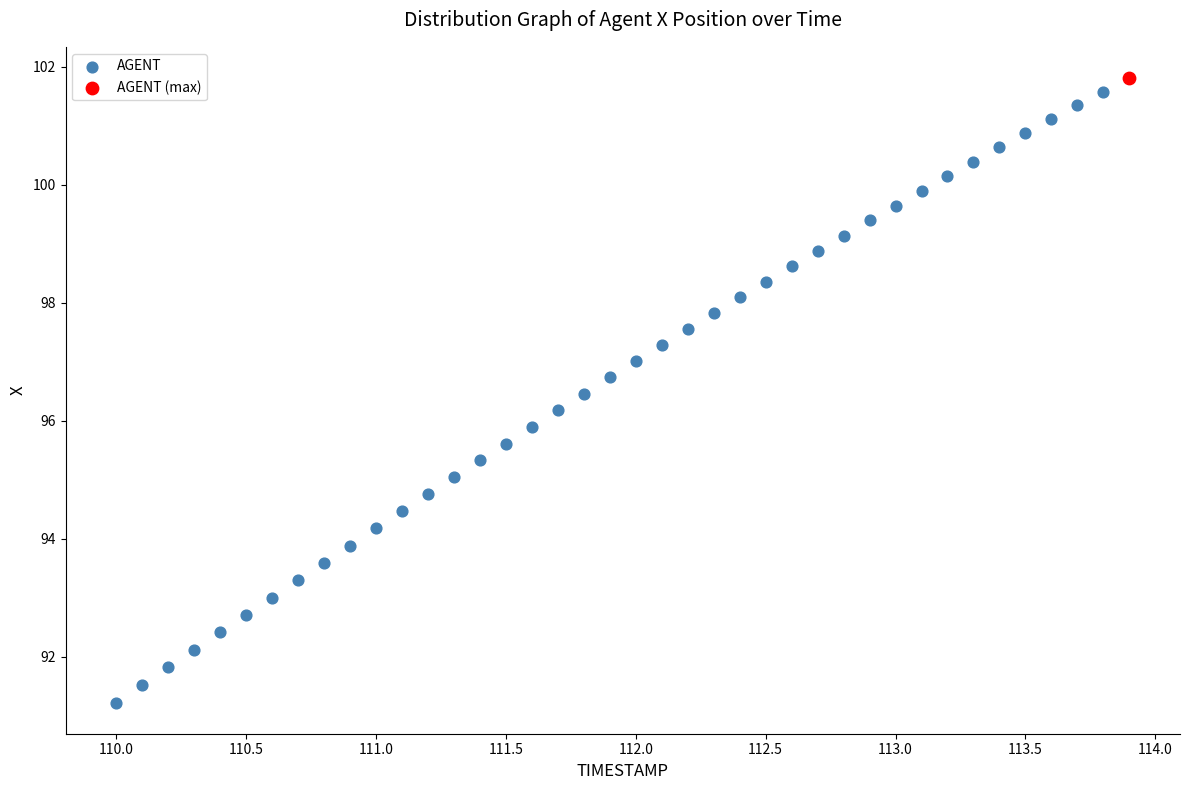

What are all the series names shown in the legend?

AGENT, AGENT (max)